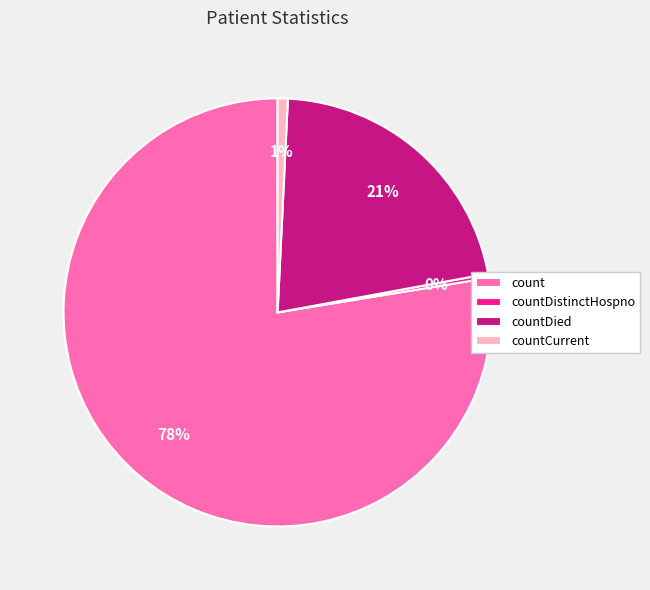

To the nearest percent, what percentage of the pie is countCurrent?

1%